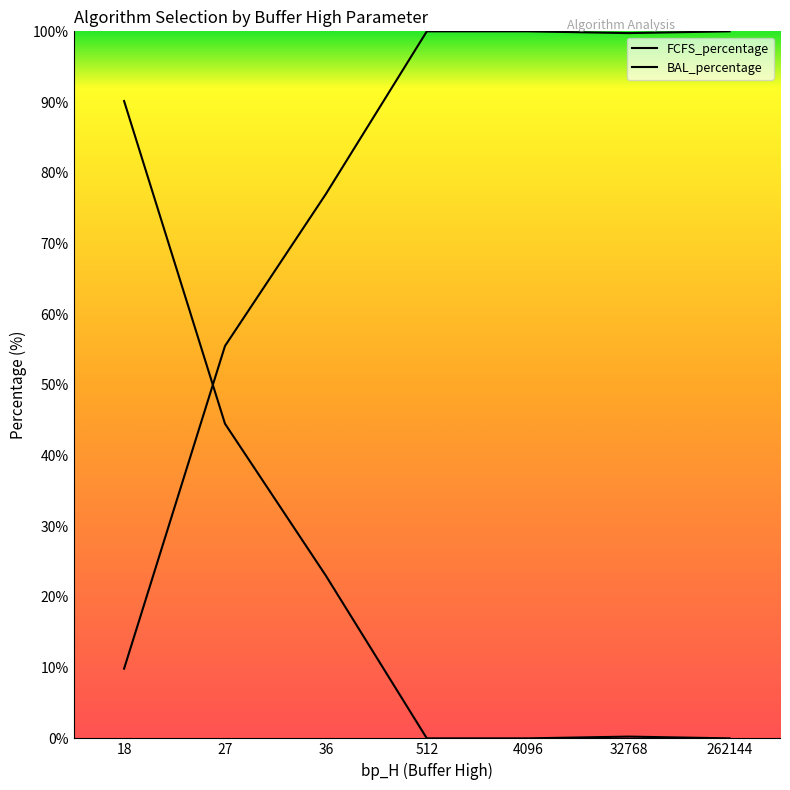

What is the average value of the BAL_percentage series?

77.4